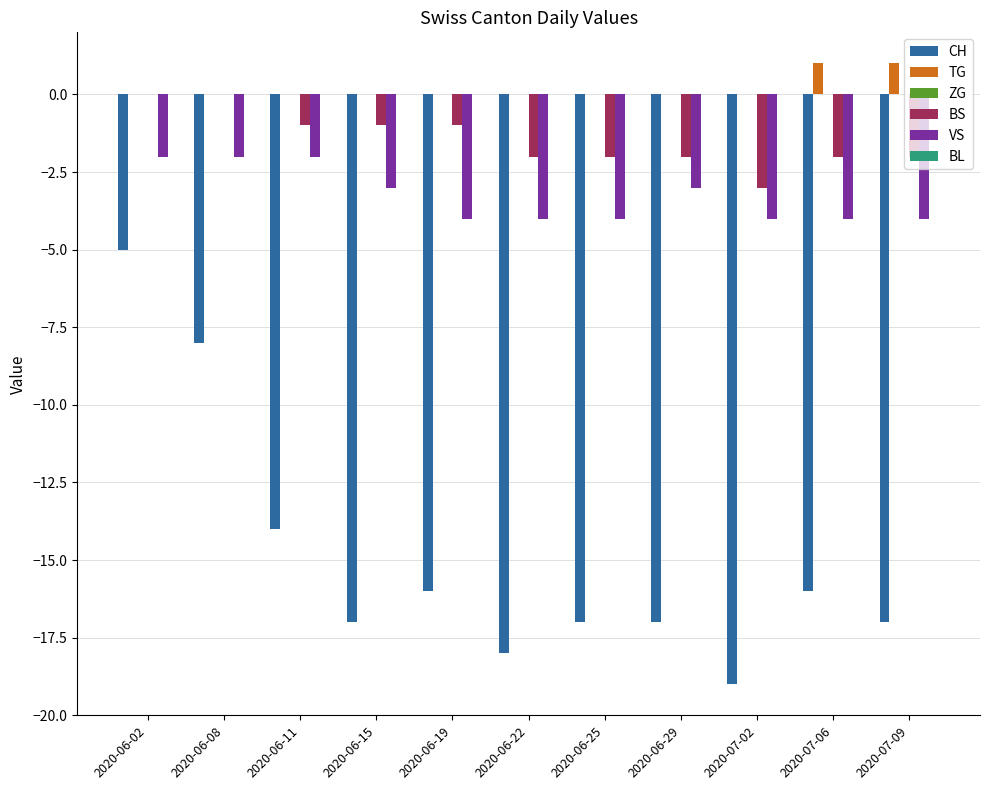

Is the value of VS at 2020-07-06 greater than the value of TG at 2020-06-11?

No